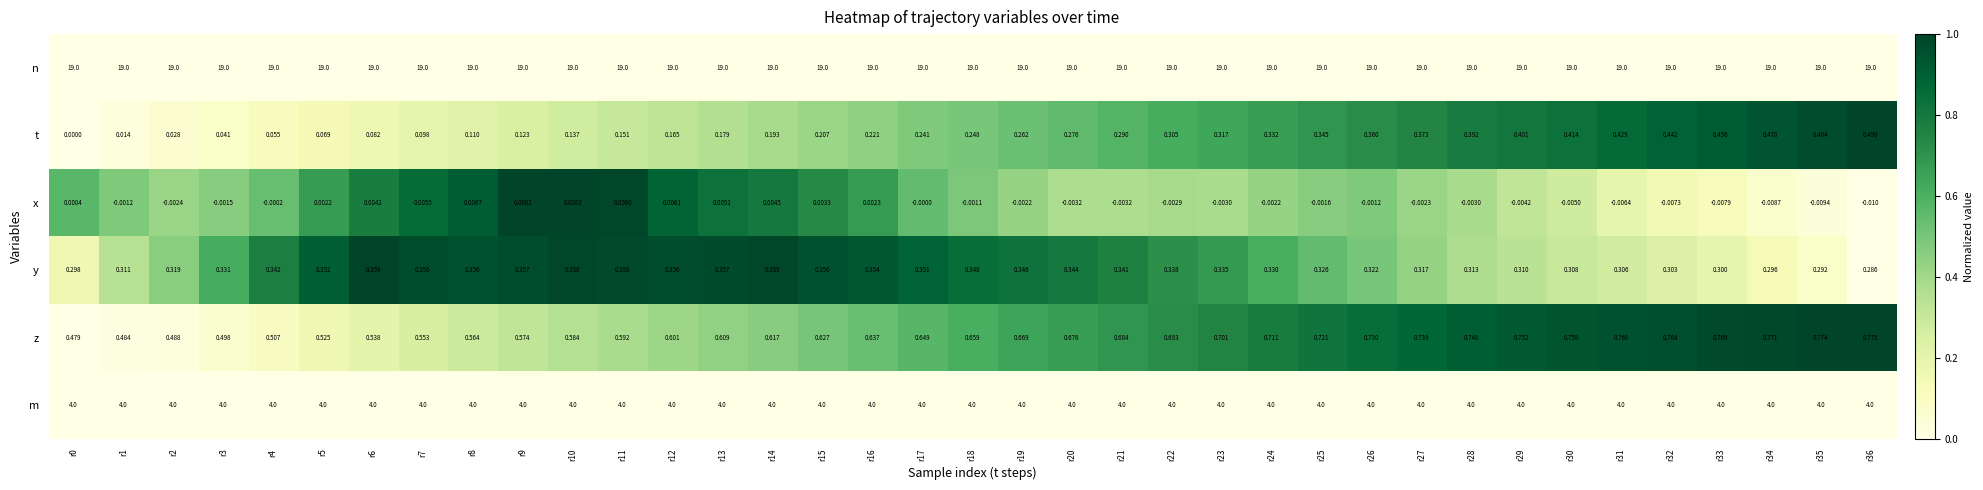

Which label corresponds to the smallest value in the chart?

r36